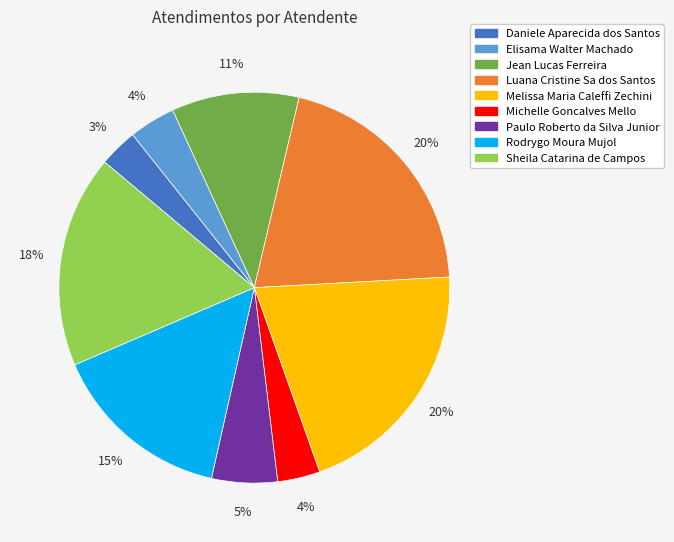

Is the sum of Luana Cristine Sa dos Santos and Paulo Roberto da Silva Junior greater than half?

No